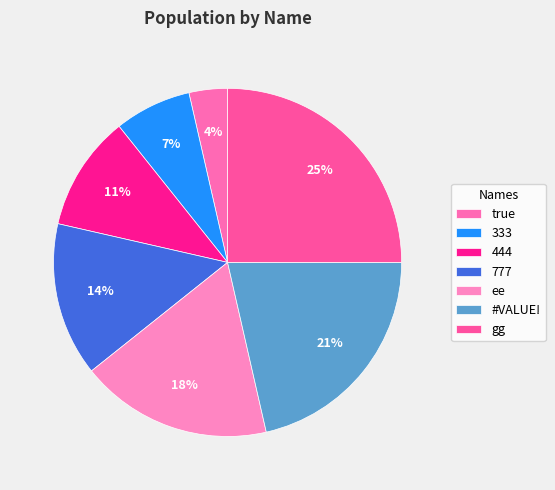

Count the number of slices in the pie.

7